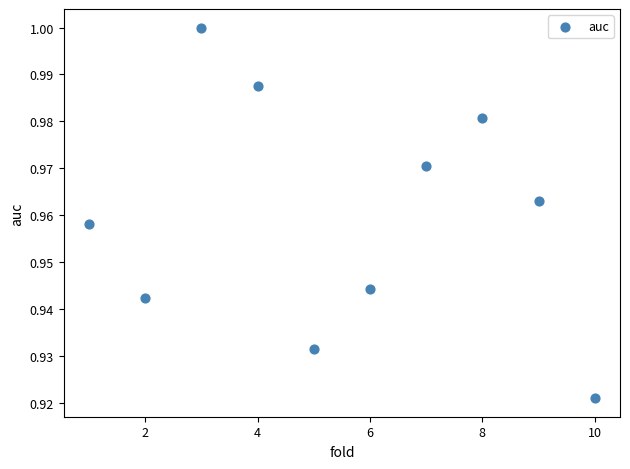

What is the average X value?

5.5